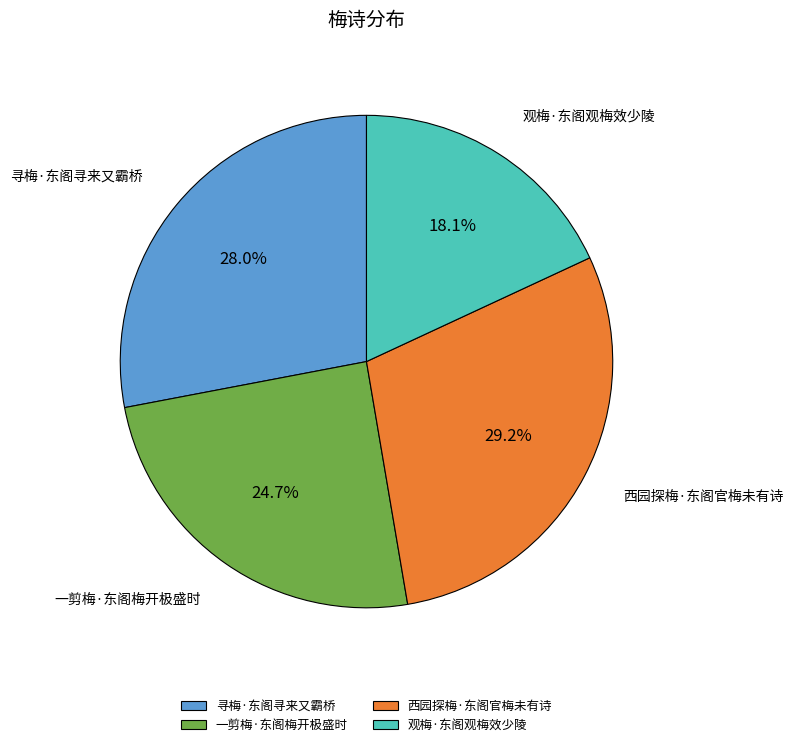

To the nearest percent, what portion does 观梅·东阁观梅效少陵 represent?

18%